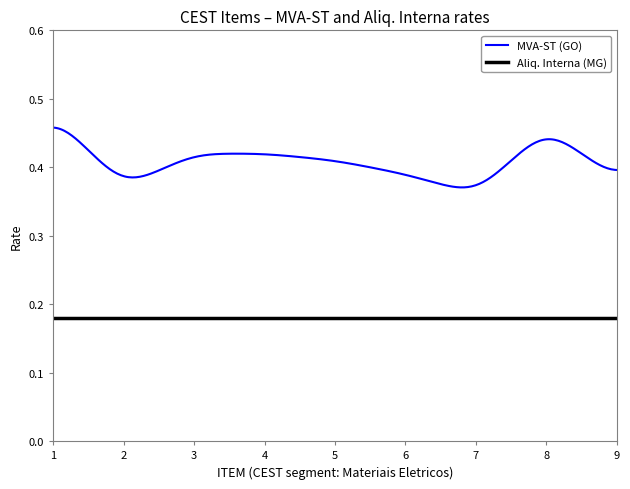

True or false: MVA-ST (GO) and Aliq. Interna (MG) cross at least once.

False